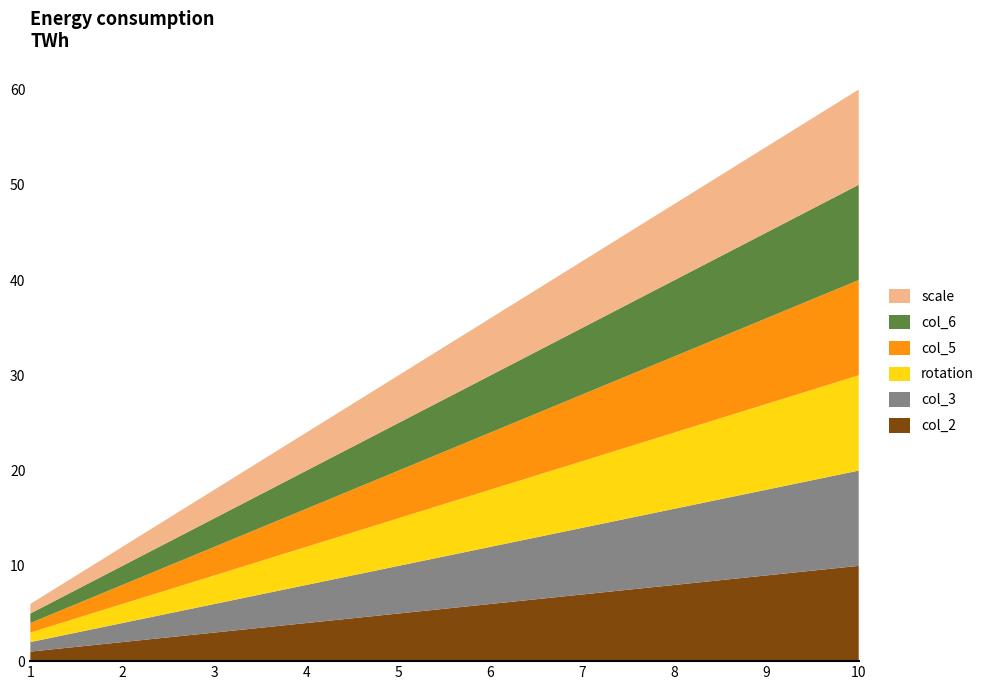

Reading right to left, what are all the values shown in this chart?

col_2: 10=10	9=9	8=8	7=7	6=6	5=5	4=4	3=3	2=2	1=1
col_3: 10=10	9=9	8=8	7=7	6=6	5=5	4=4	3=3	2=2	1=1
rotation: 10=10	9=9	8=8	7=7	6=6	5=5	4=4	3=3	2=2	1=1
col_5: 10=10	9=9	8=8	7=7	6=6	5=5	4=4	3=3	2=2	1=1
col_6: 10=10	9=9	8=8	7=7	6=6	5=5	4=4	3=3	2=2	1=1
scale: 10=10	9=9	8=8	7=7	6=6	5=5	4=4	3=3	2=2	1=1